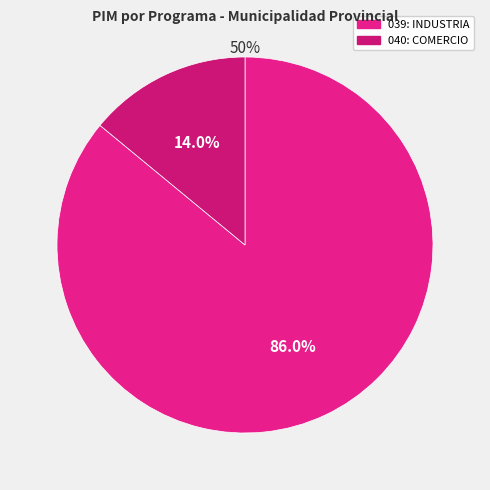

Is there any slice that represents more than half of the pie?

Yes